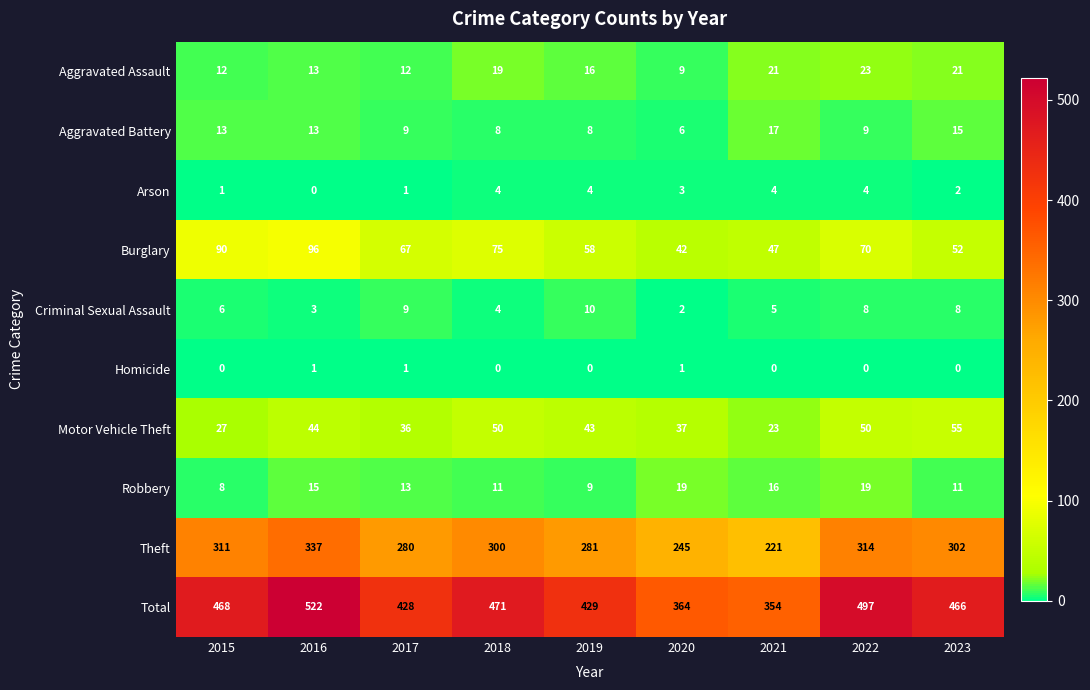

What is the difference between the highest and lowest values at 2018?

471